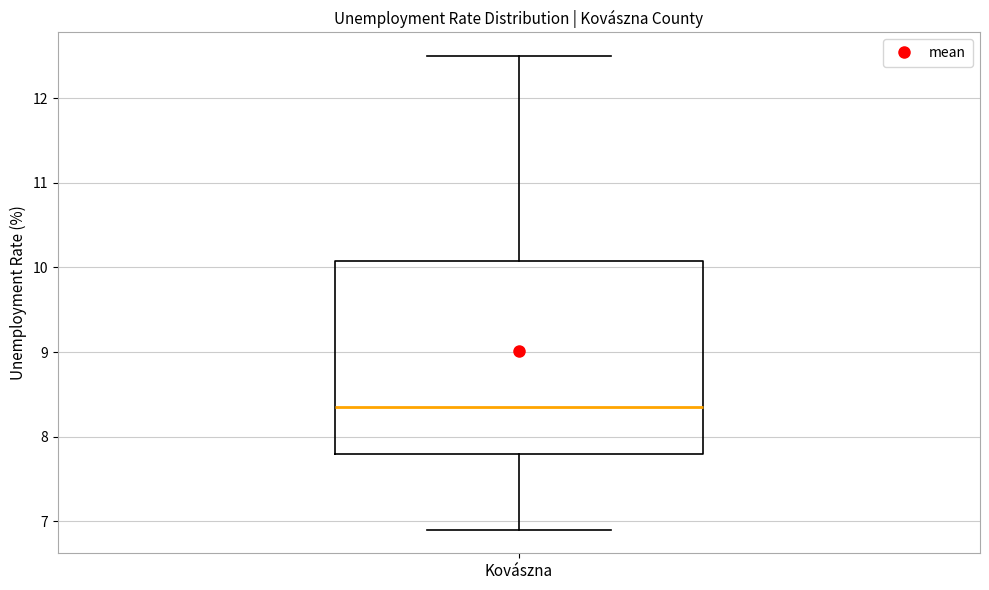

Transcribe this box plot: give where the median line is, the range the box spans, and where the two whiskers end, as read against the y-axis. The values are not printed on the chart, so give them approximately, as read against the axis.

median 8.4, box 7.8 to 10.1, whiskers 6.9 to 12.5